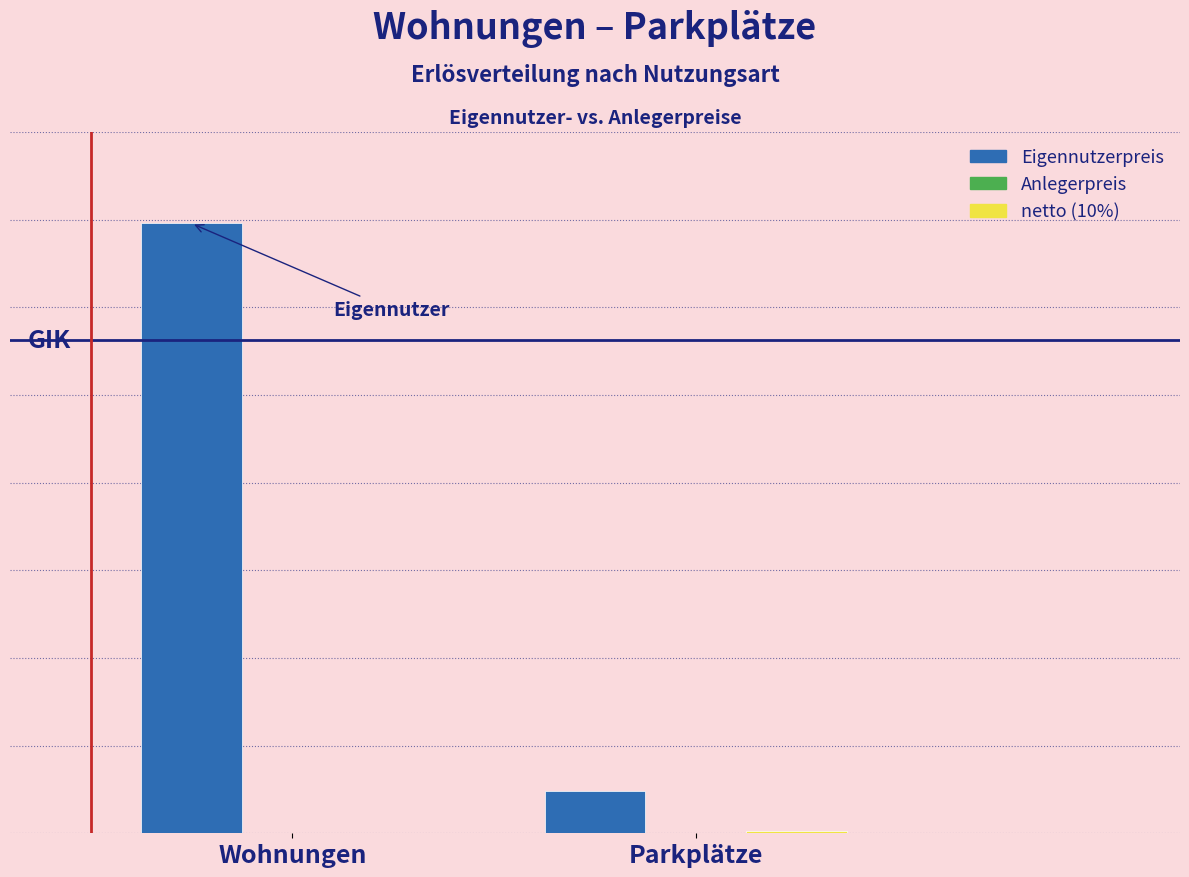

Are the bars grouped side by side (vs. stacked)?

Yes